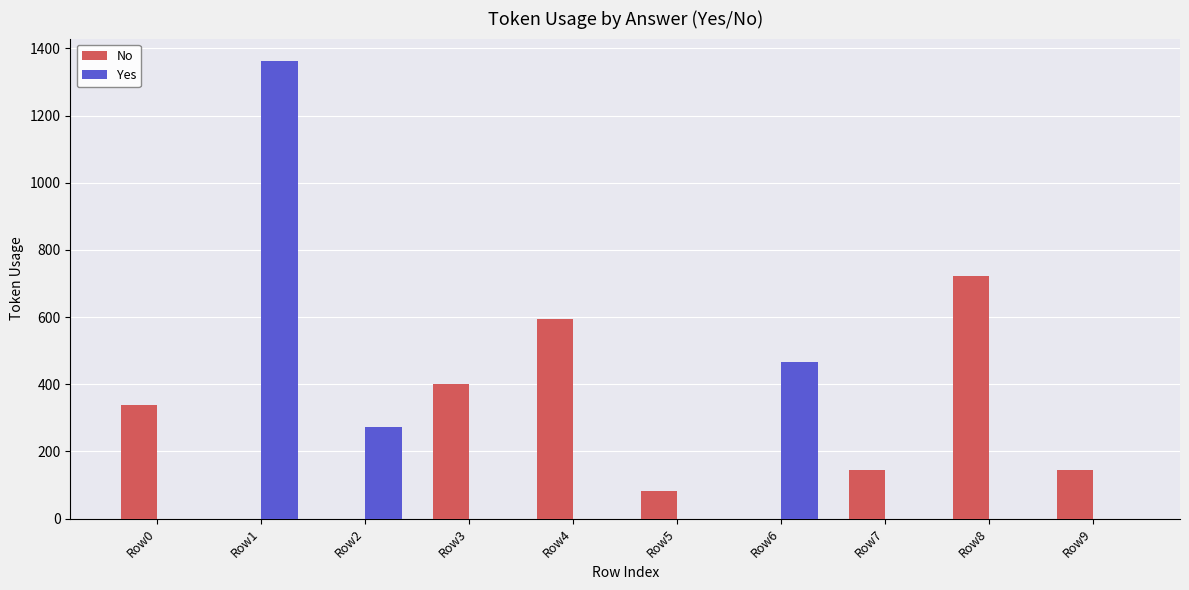

The Yes series shows 0 at Row3. True or false?

True